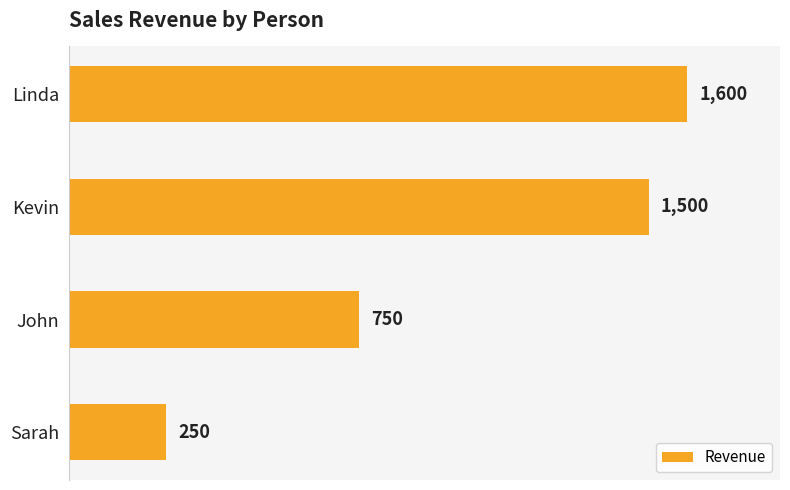

What position from the bottom is Linda?

4